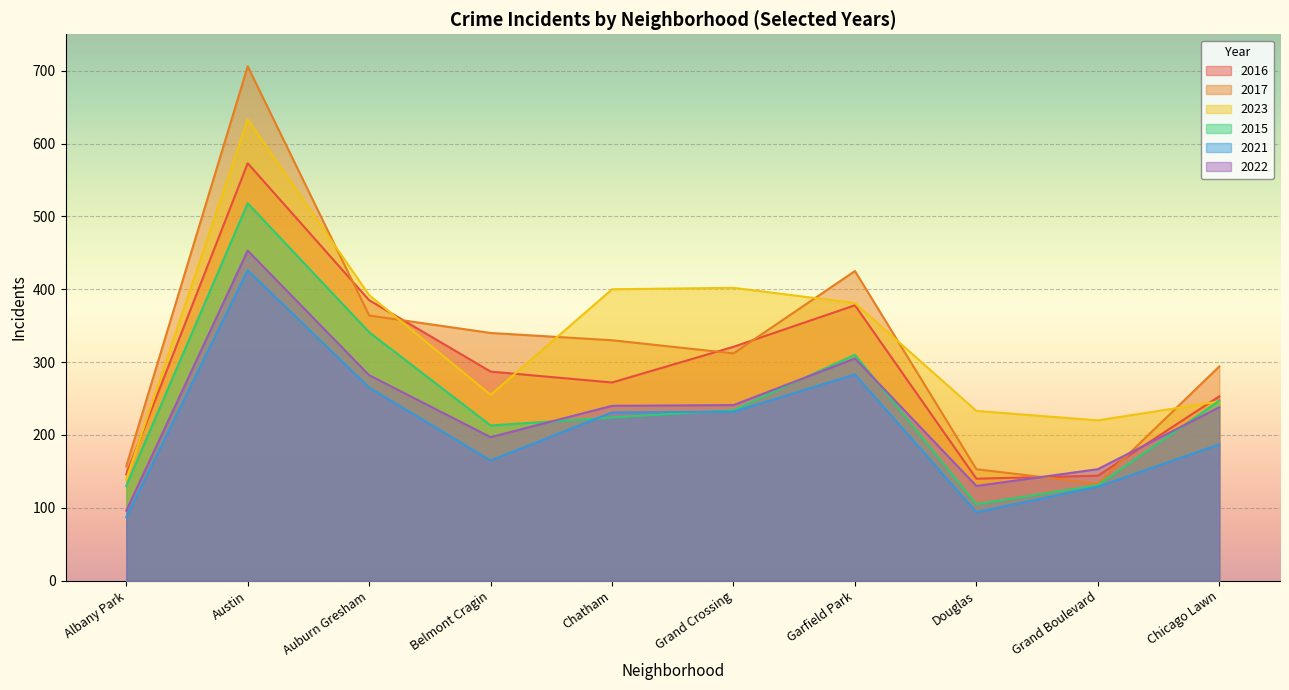

What is the label of the 7th point from the left?

Garfield Park